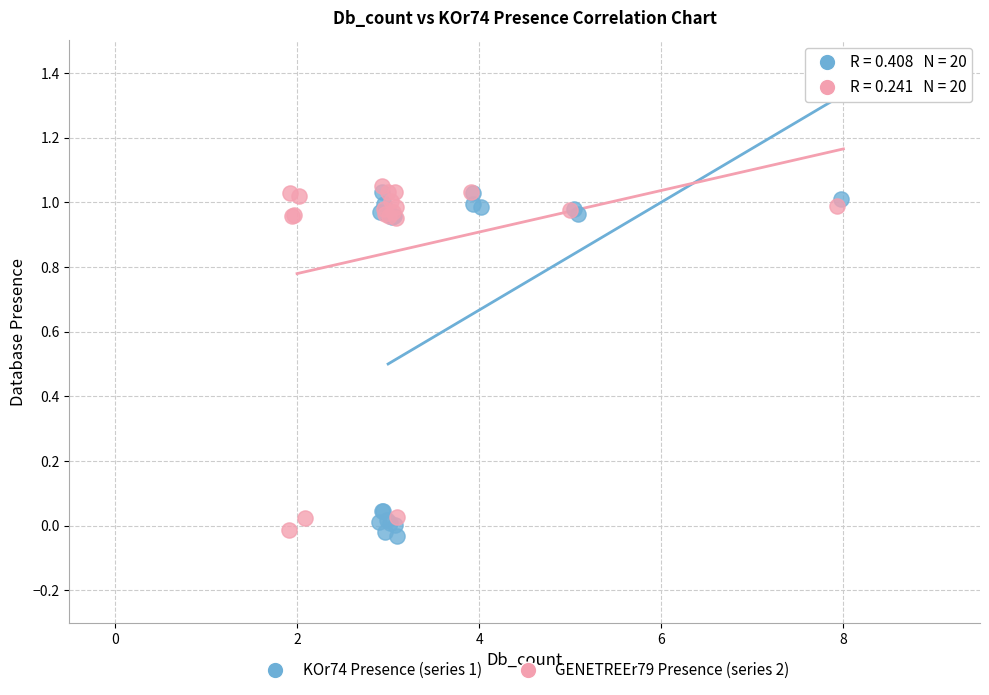

What are all the series names shown in the legend?

KOr74 Presence (series 1), GENETREEr79 Presence (series 2)